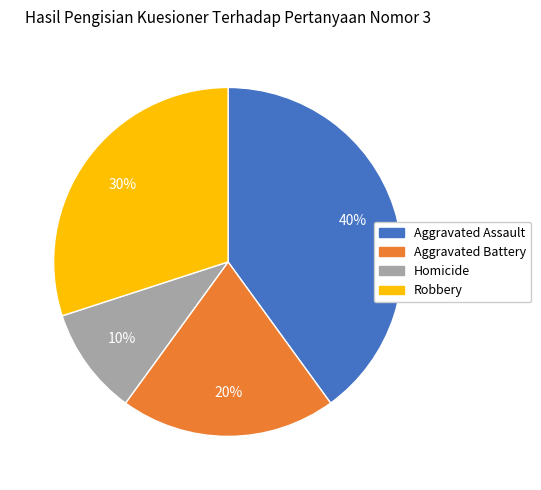

Is the sum of Homicide and Aggravated Battery greater than half?

No